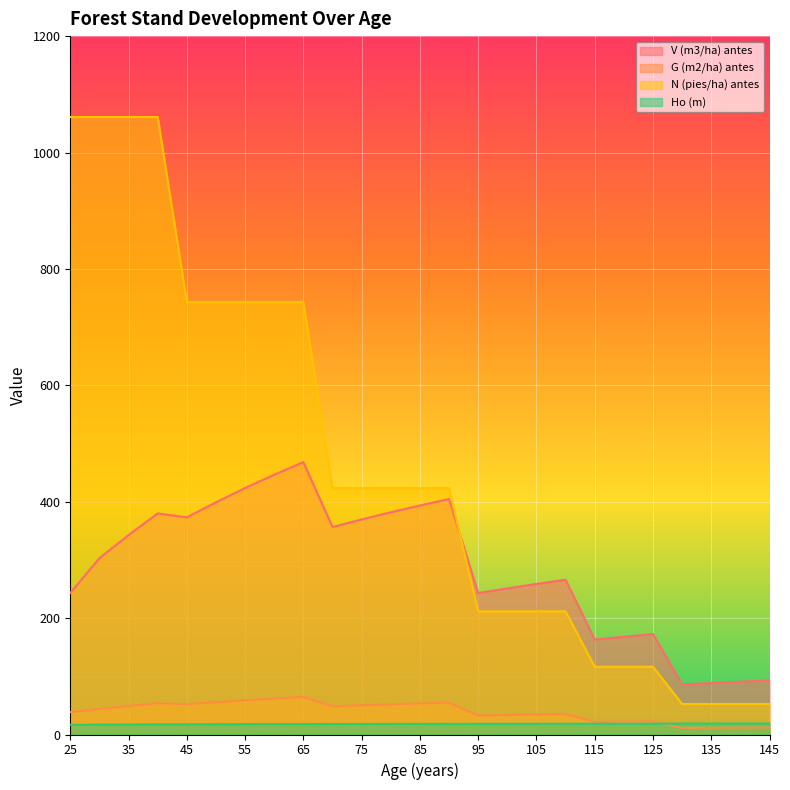

The value of V (m3/ha) antes at 30 is 302.9. True or false?

True